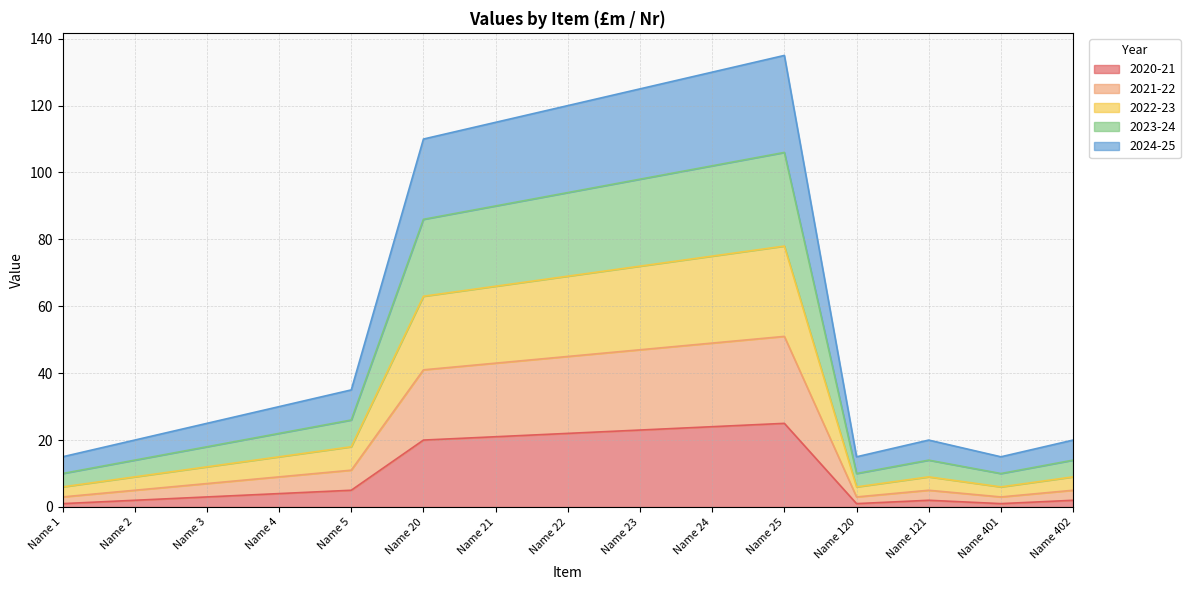

The value of 2020-21 at Name 23 is 23. True or false?

True